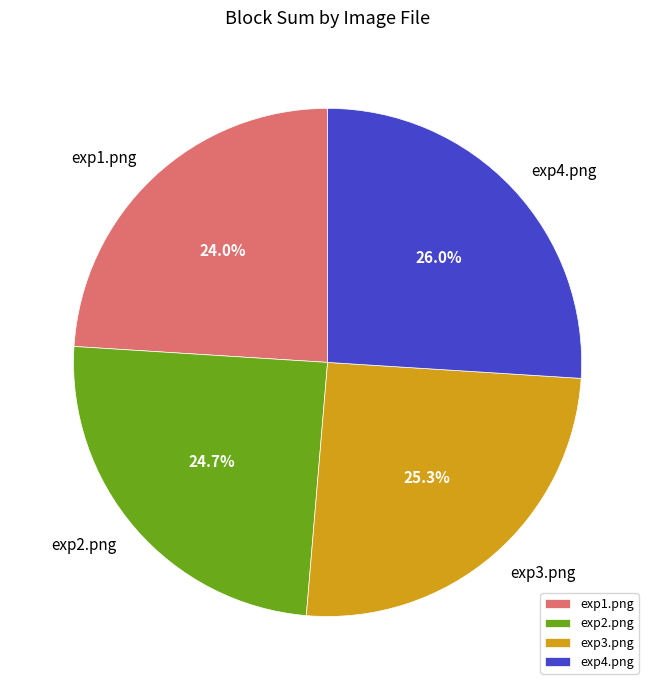

Combined, what portion of the pie is exp1.png and exp3.png?

49.3%